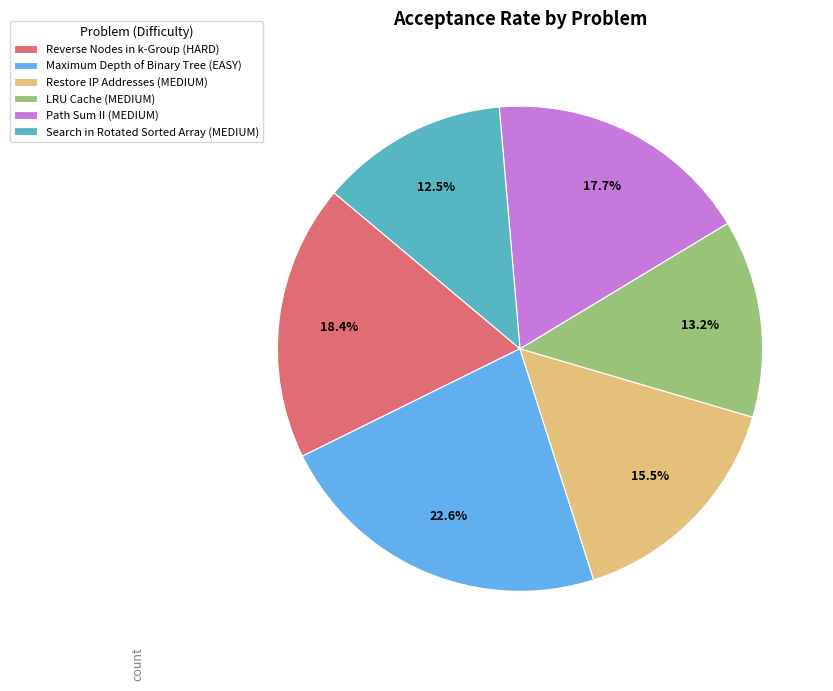

Combined, do Restore IP Addresses (MEDIUM) and LRU Cache (MEDIUM) account for over 50%?

No